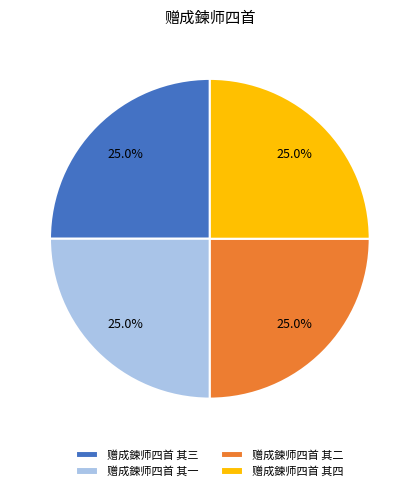

The 赠成鍊师四首 其二 slice represents 25% of the pie. True or false?

True